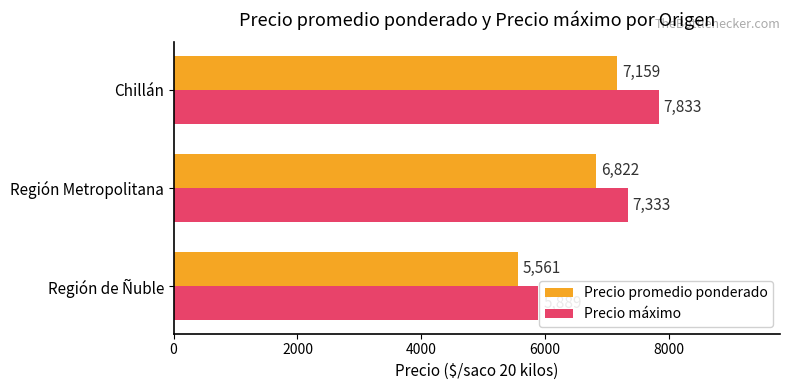

Which series has the largest range (max minus min)?

Precio máximo